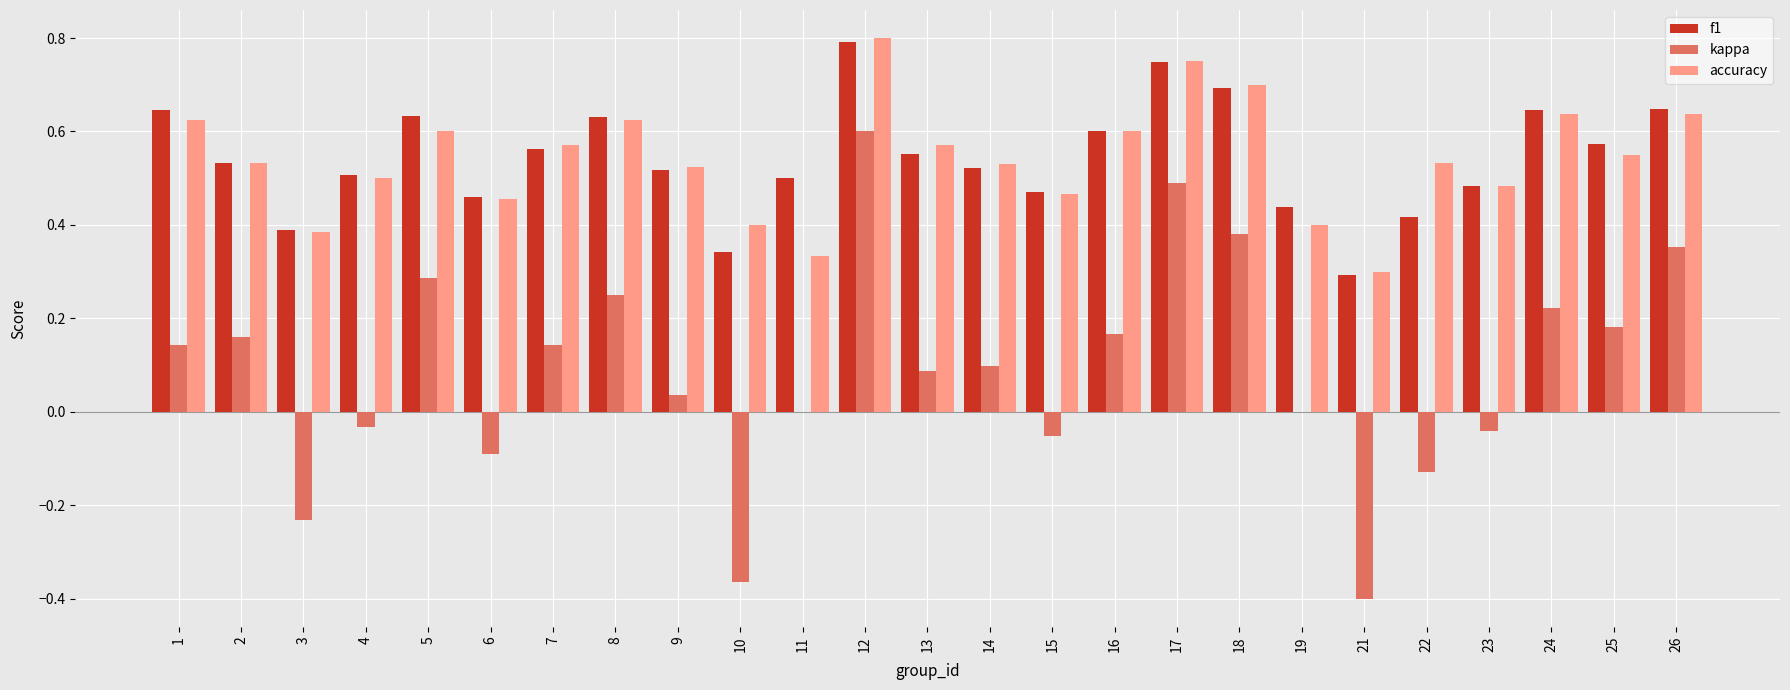

Count the number of data series in this chart.

3